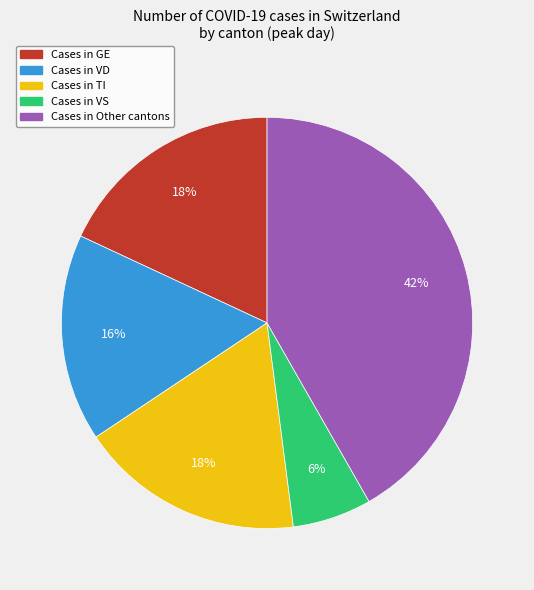

How many slices are in this pie chart?

5